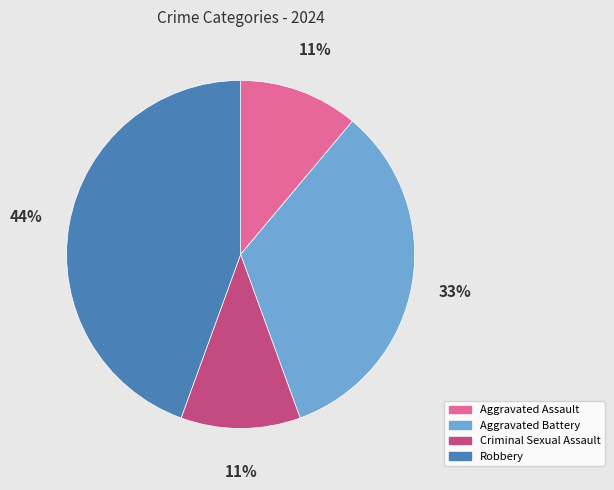

Approximately how many times larger is the value at Robbery compared to Aggravated Assault?

4.0